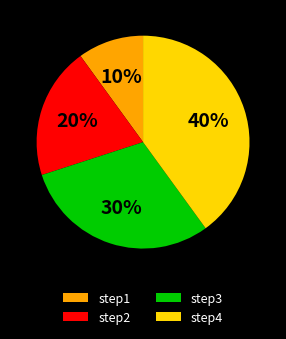

What is the ratio of the value at step3 to the value at step2?

1.5